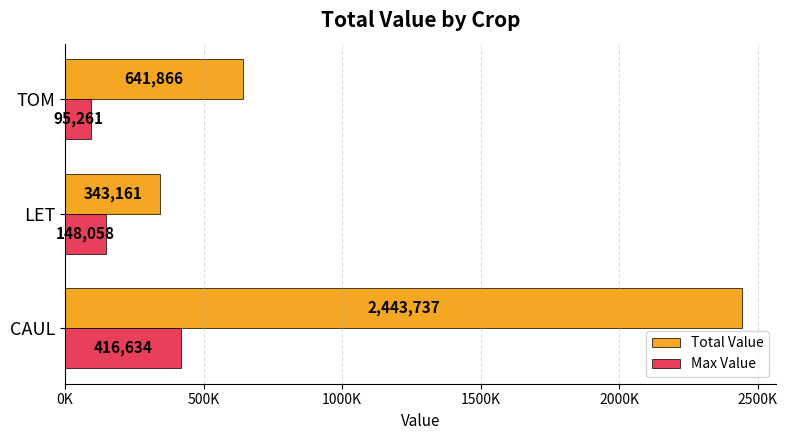

Rank the series by their average value, from highest to lowest.

Total Value, Max Value